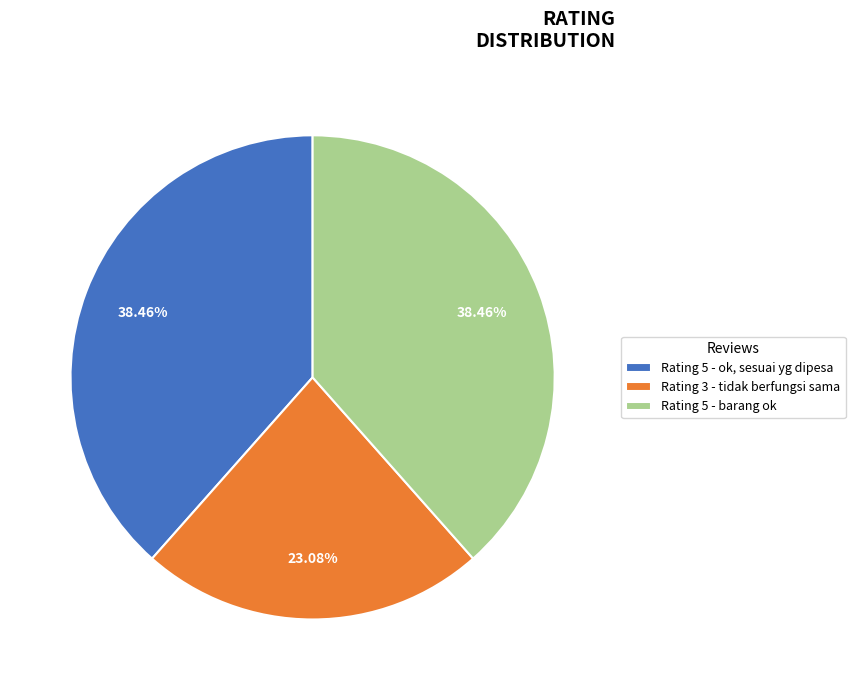

What is the ratio of the value at Rating 5 - ok, sesuai yg dipesa to the value at Rating 3 - tidak berfungsi sama?

1.7